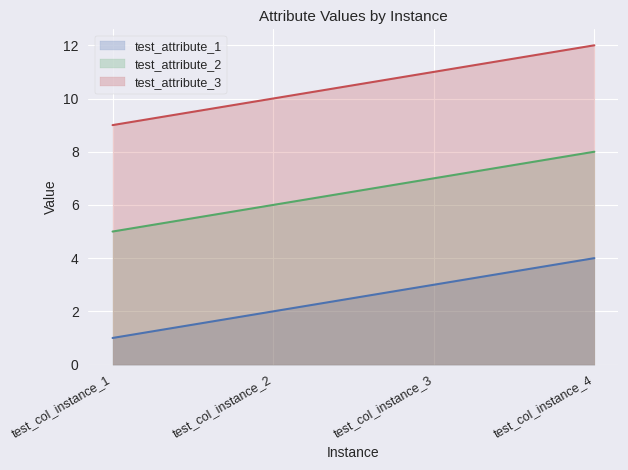

Which series has the widest spread of values?

test_attribute_1